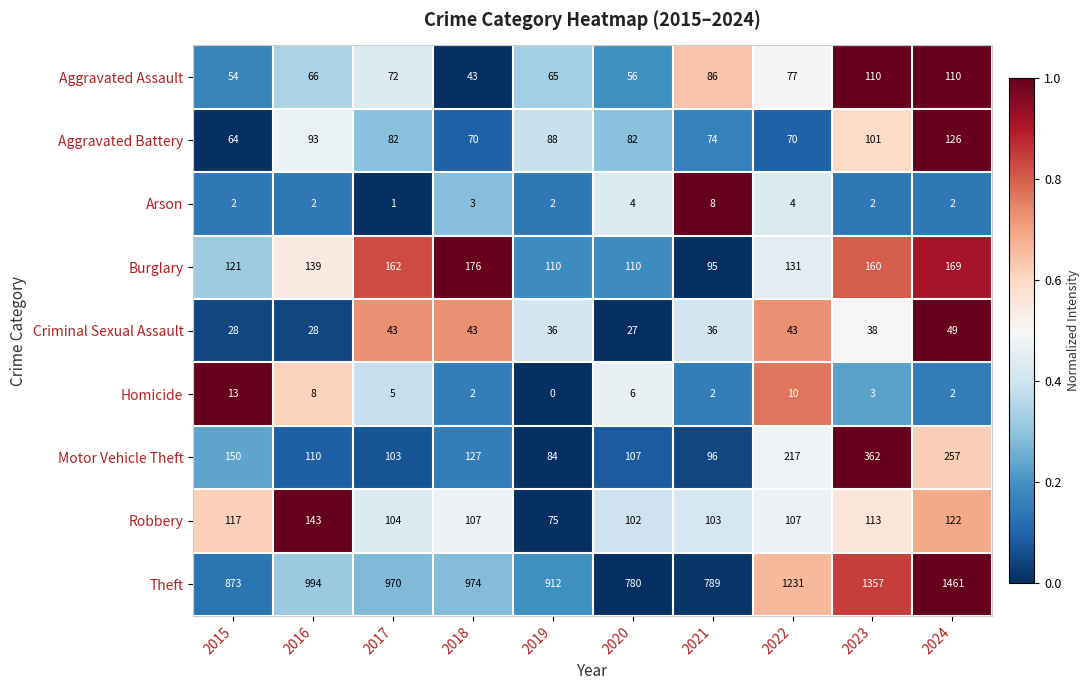

What is the difference between the highest and lowest values at 2016?

992